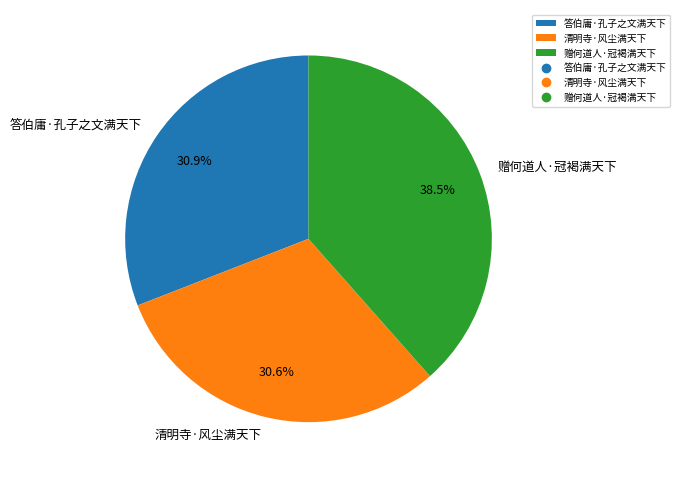

To the nearest percent, what is the difference between the 赠何道人·冠褐满天下 and 清明寺·风尘满天下 slice percentages?

8%